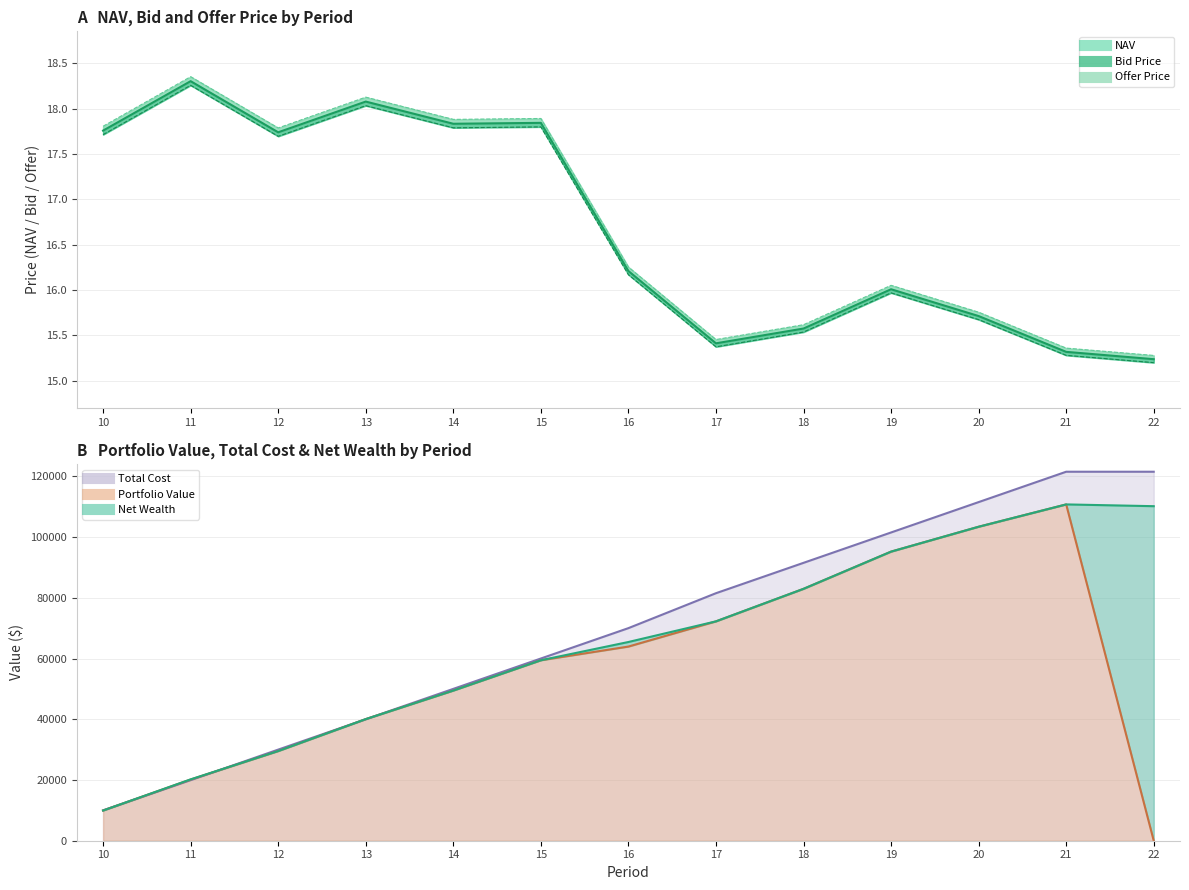

At 13, list the series in order from smallest to largest.

Bid Price, NAV, Offer Price, Total Cost, Portfolio Value, Net Wealth